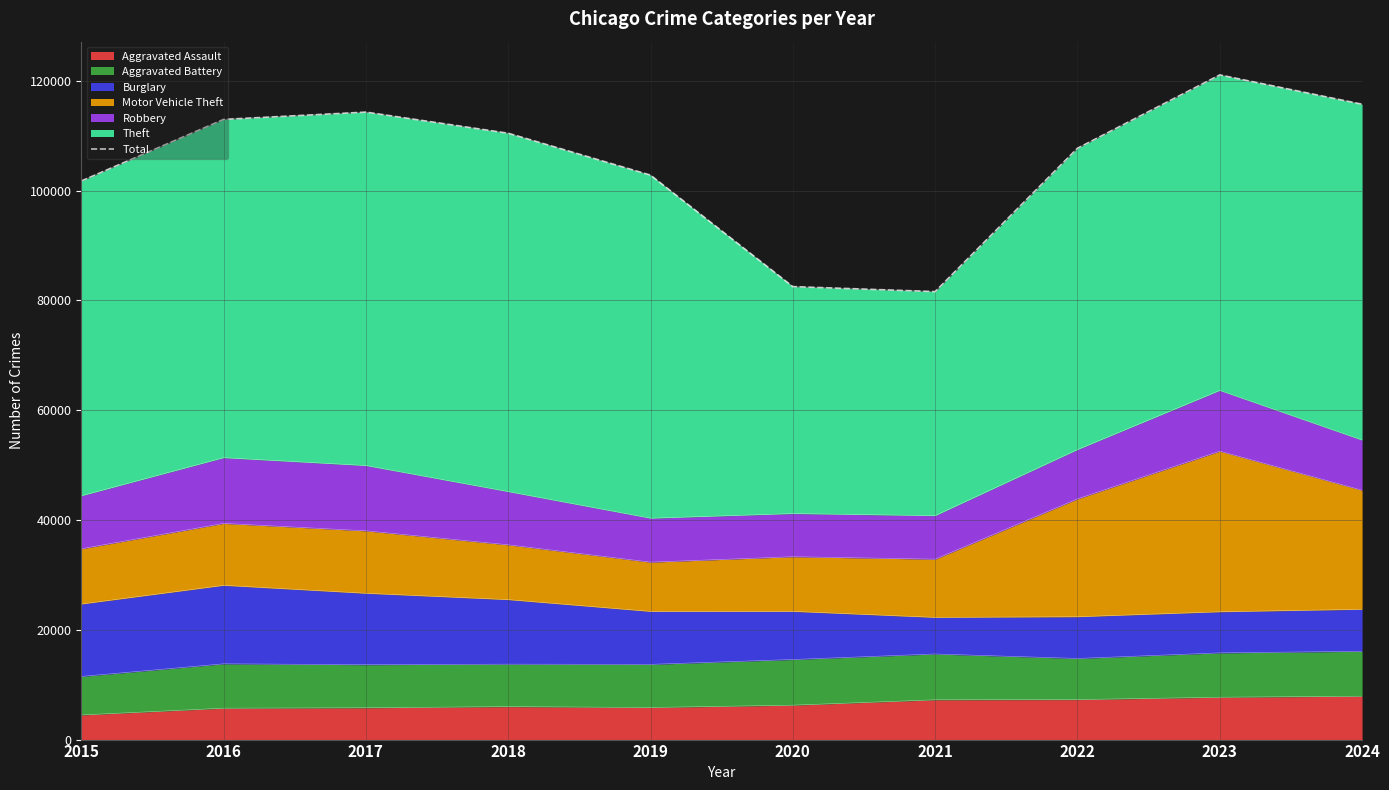

Where is the data nearest to the value 101327?

2015